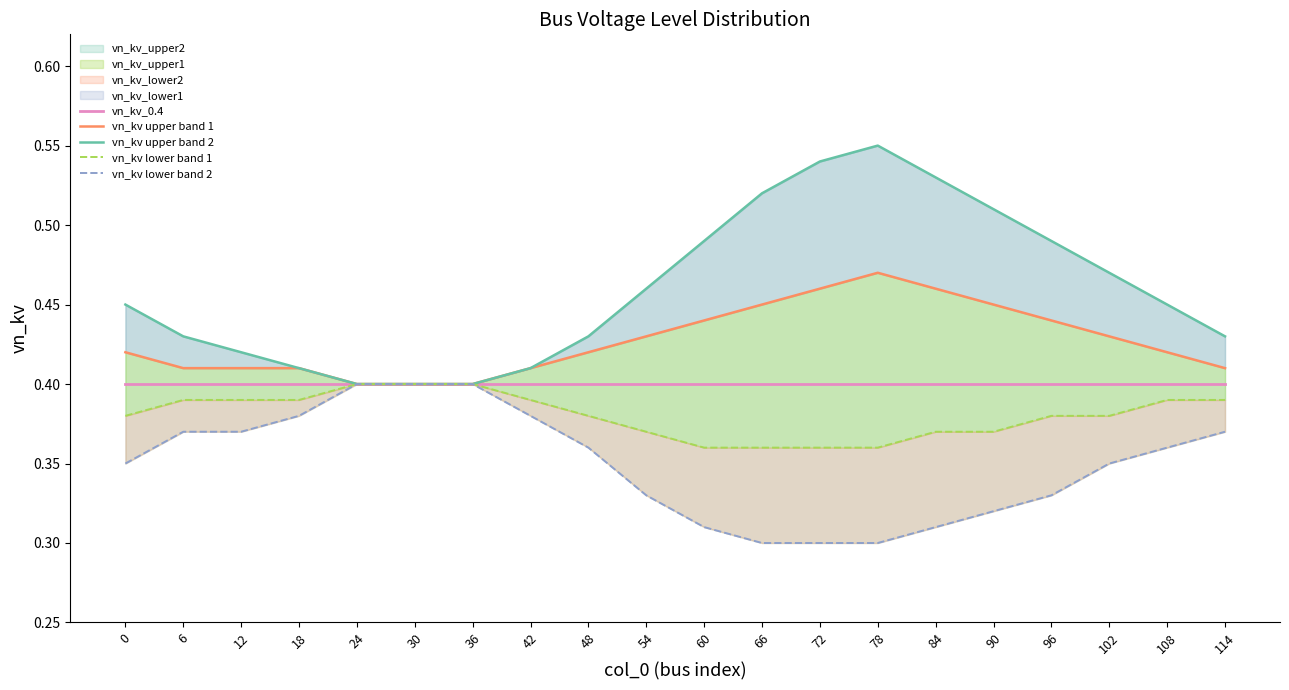

What is the total value across all series at 18?

2.0